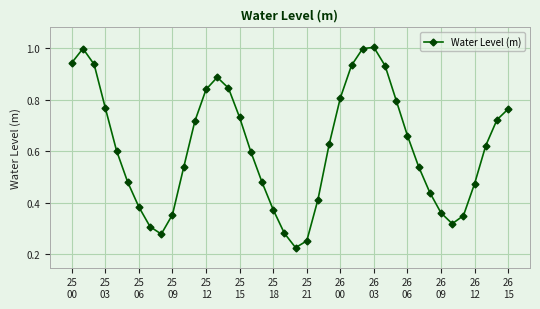

How many interior local peaks (higher than both neighbors) does the data have?

3